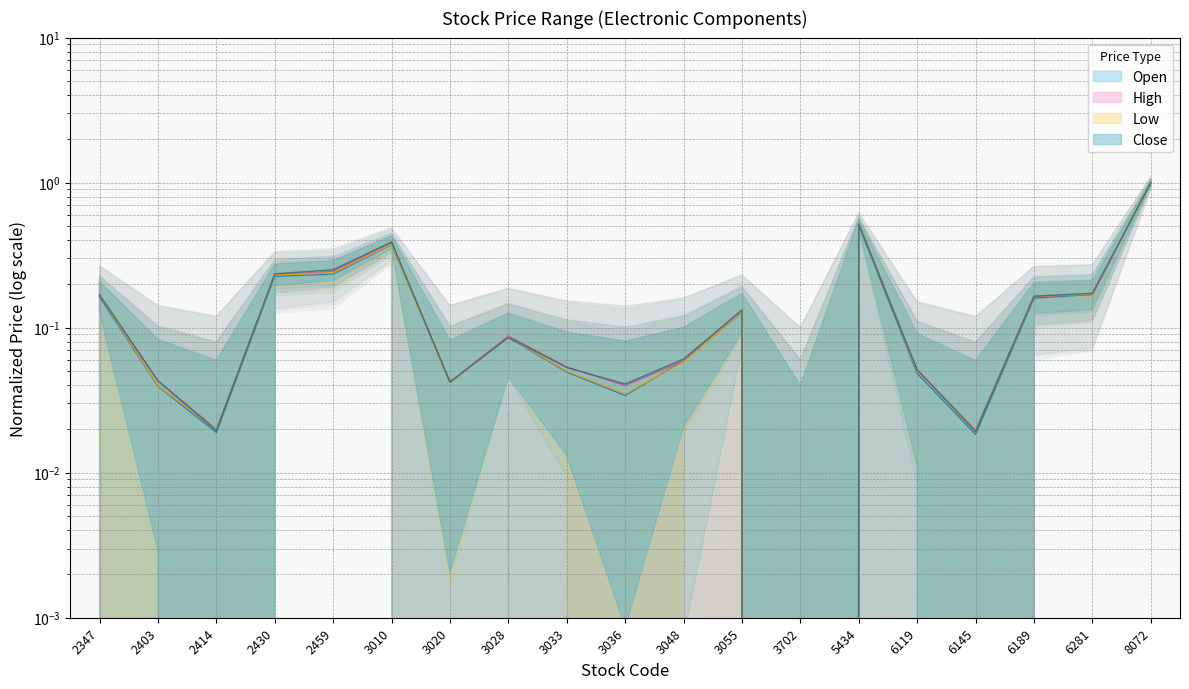

Where is the first local maximum for Low?

3010